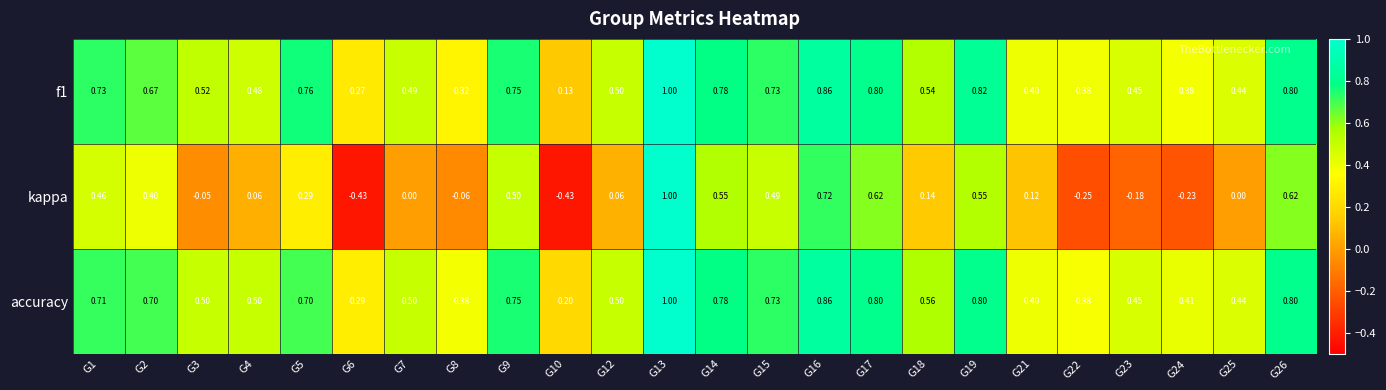

Is the value of kappa at G21 greater than the value of accuracy at G18?

No